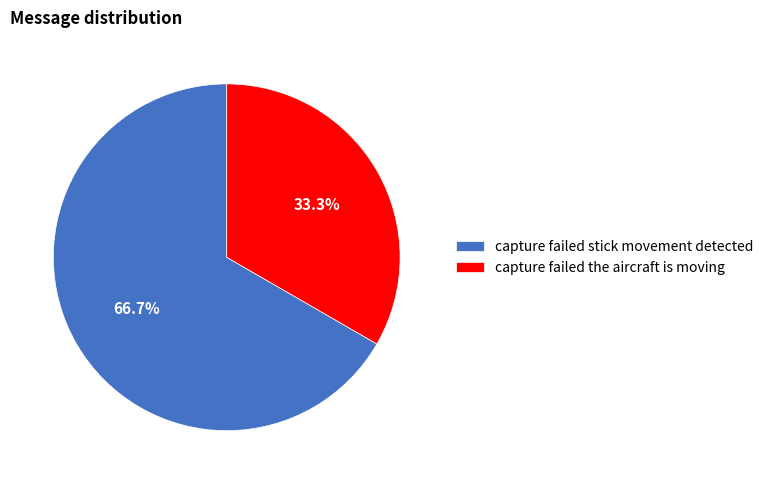

What is the ratio of the value at capture failed the aircraft is moving to the value at capture failed stick movement detected?

0.5